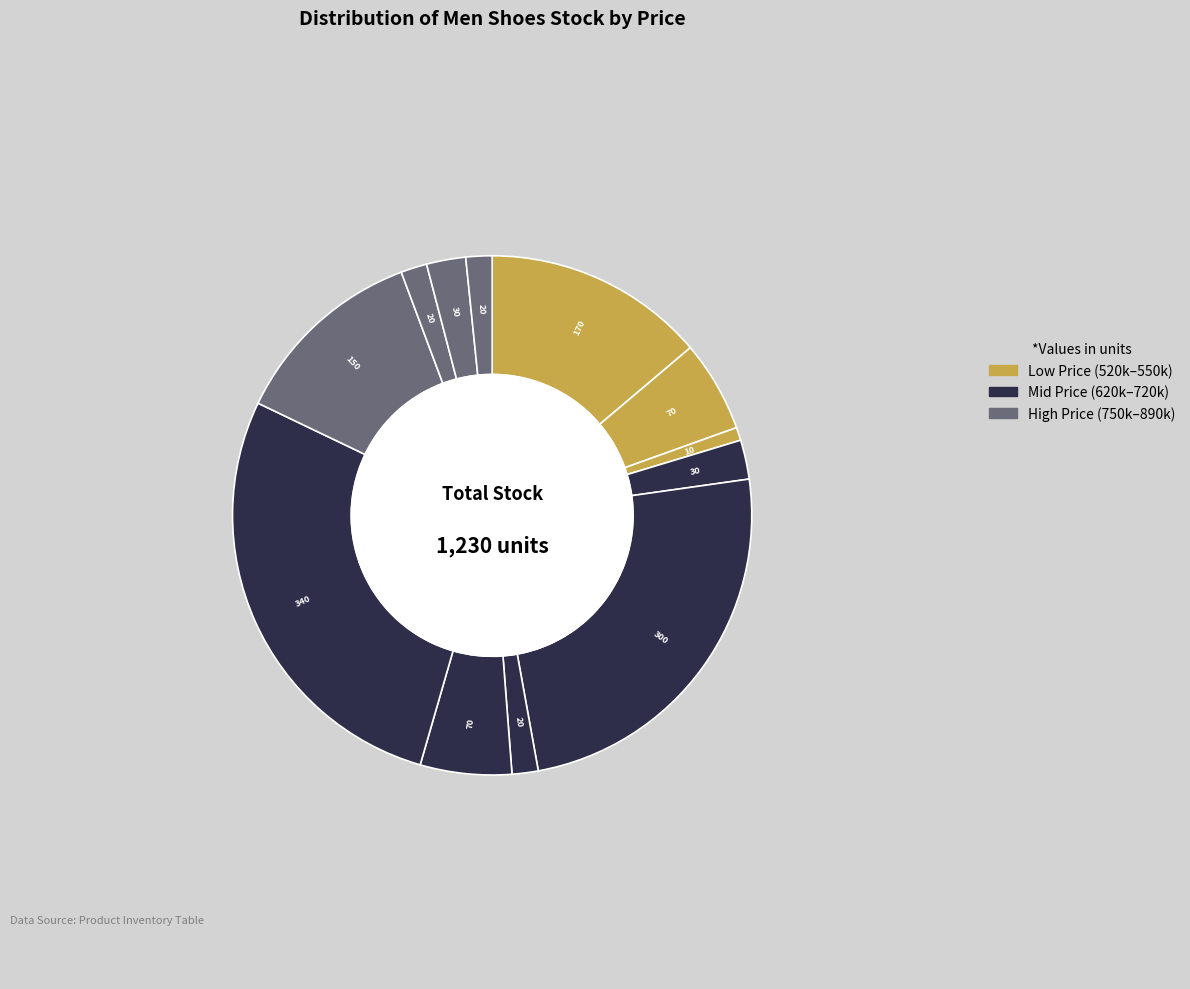

Count the number of slices in the pie.

12